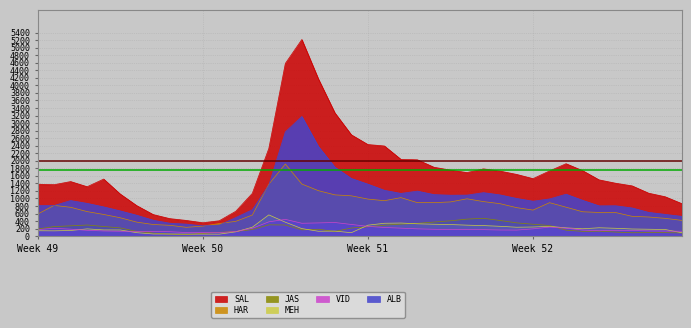

Where is the first local minimum for JAS?

9